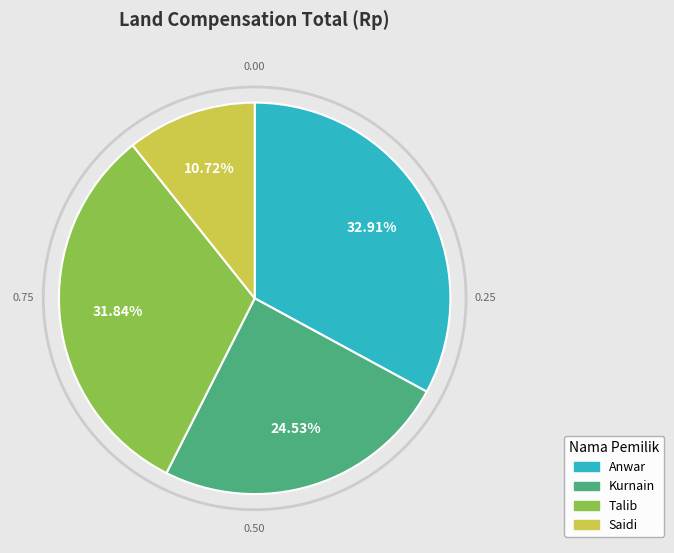

Is it true that Saidi is 19% of the pie?

False